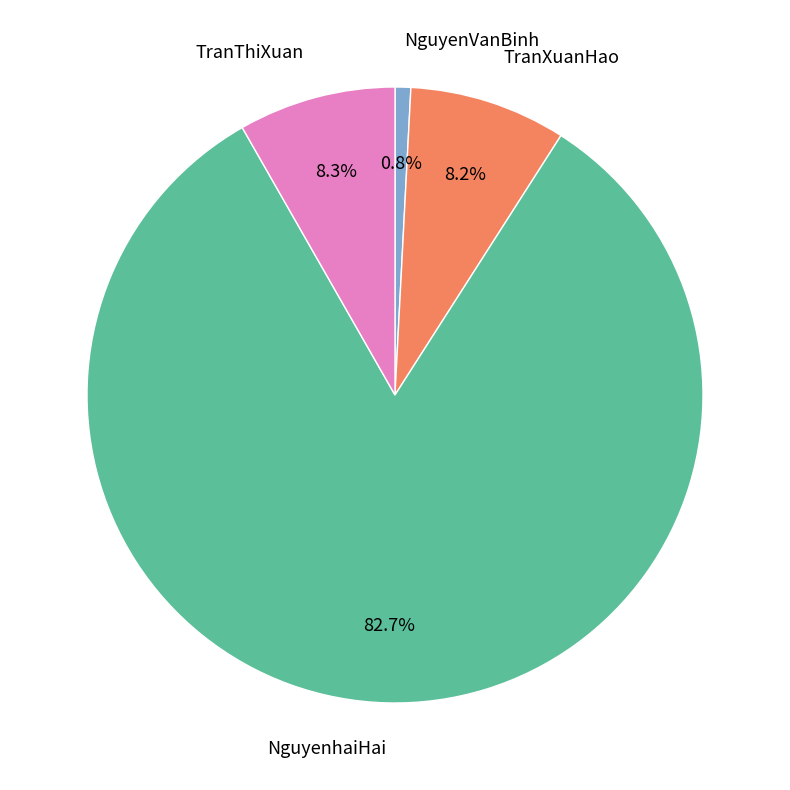

Count the number of slices in the pie.

4